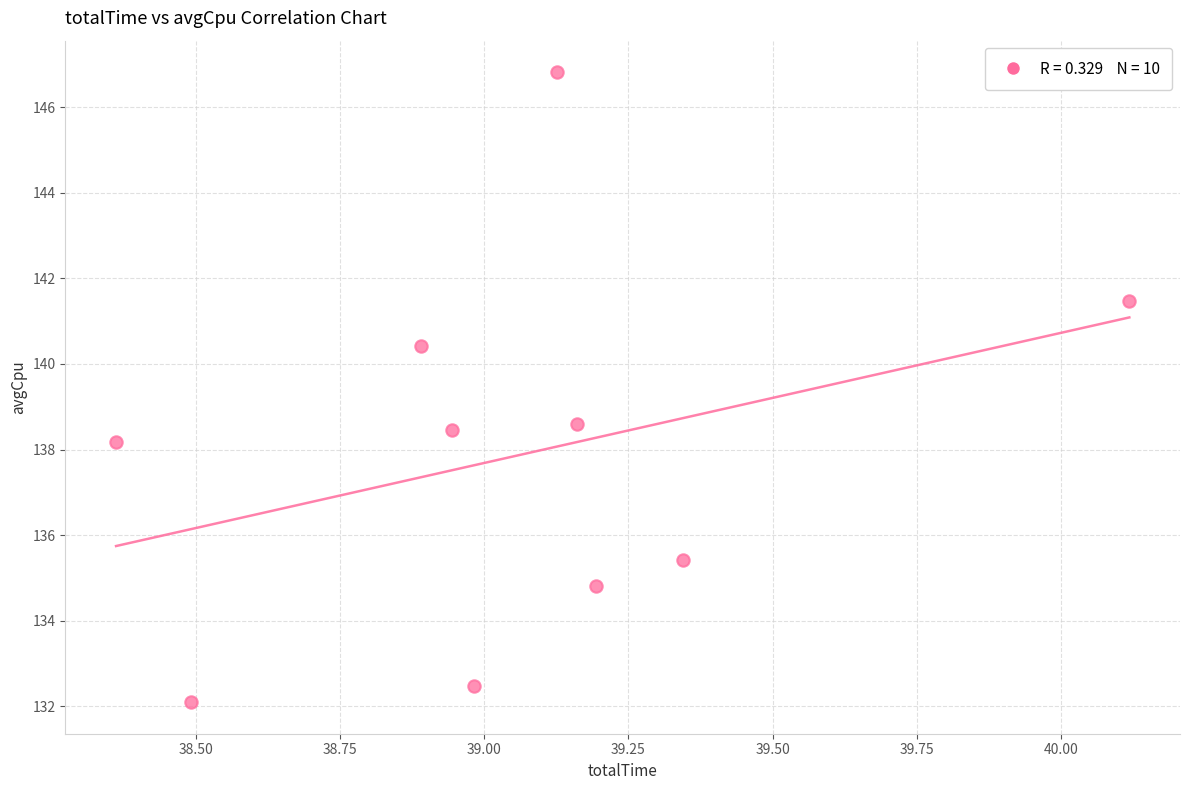

What is the range of Y values (max minus min)?

14.7